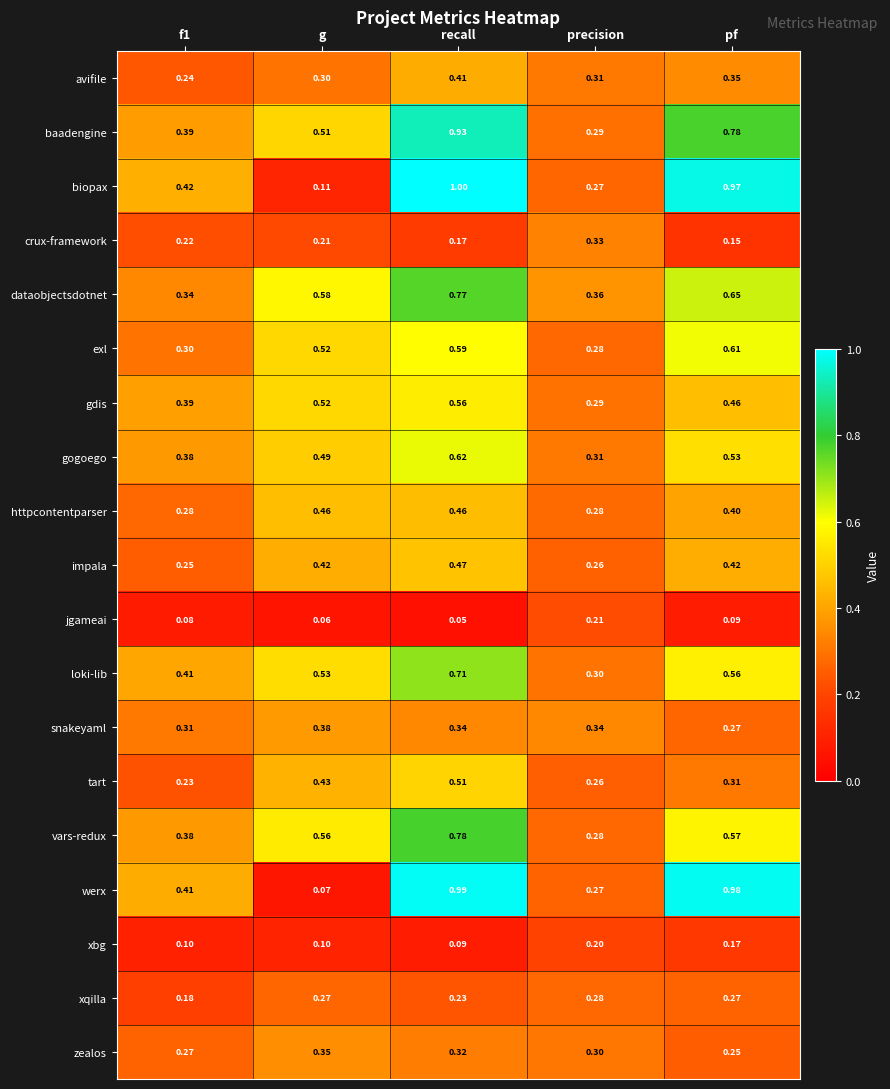

Which series has the largest range (max minus min)?

werx